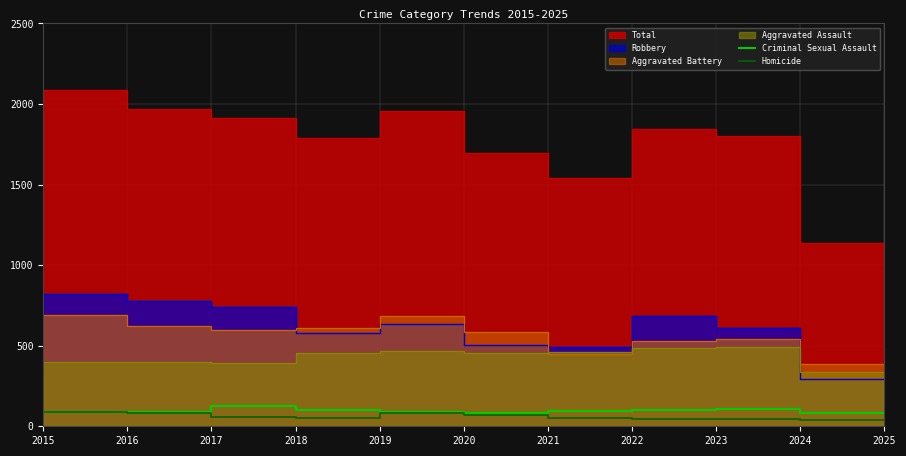

The value of Criminal Sexual Assault at 2018 is 203. True or false?

False